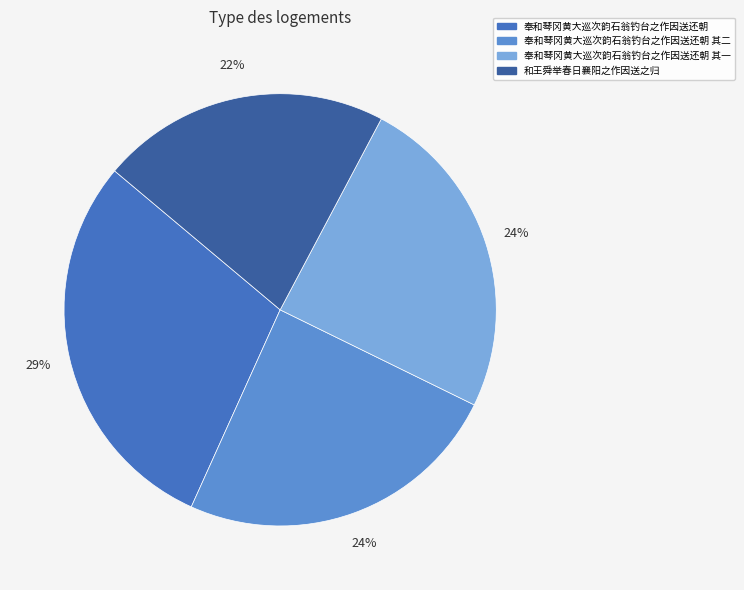

Is there any slice that represents more than half of the pie?

No